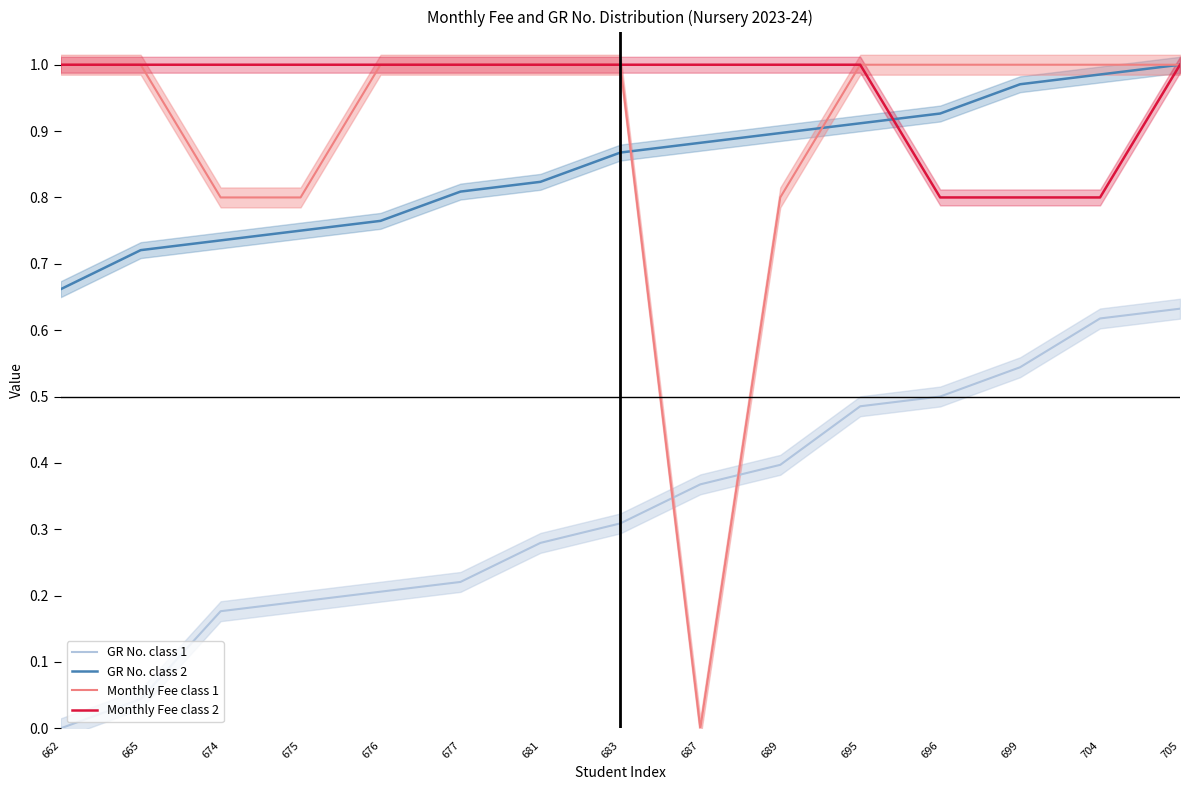

True or false: Monthly Fee class 2 and GR No. class 1 intersect in this chart.

False